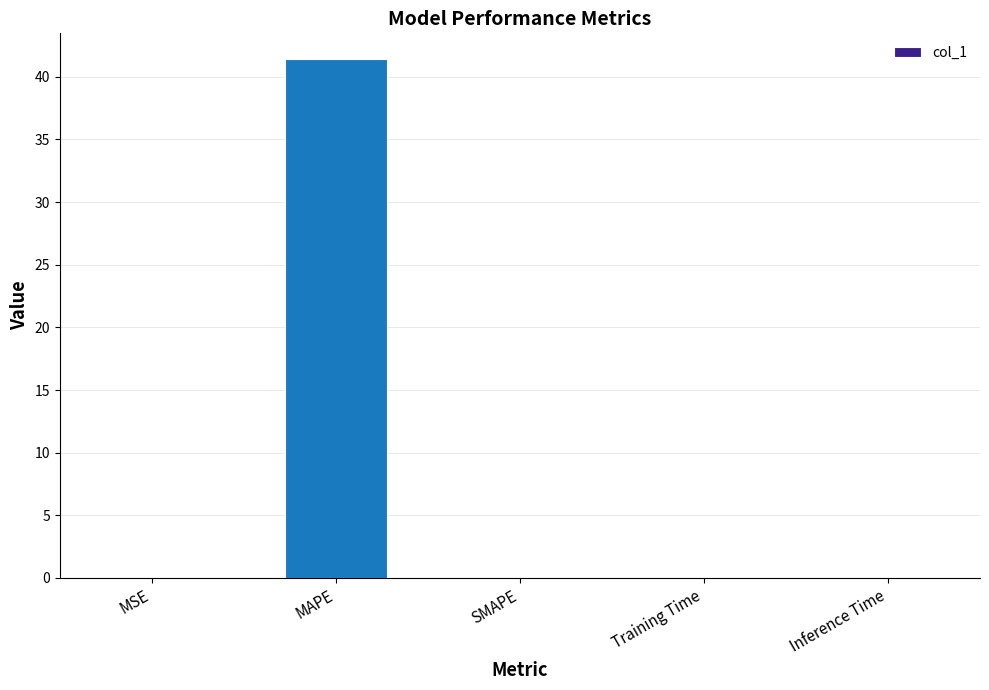

What is the change in value from MAPE to SMAPE?

-41.4